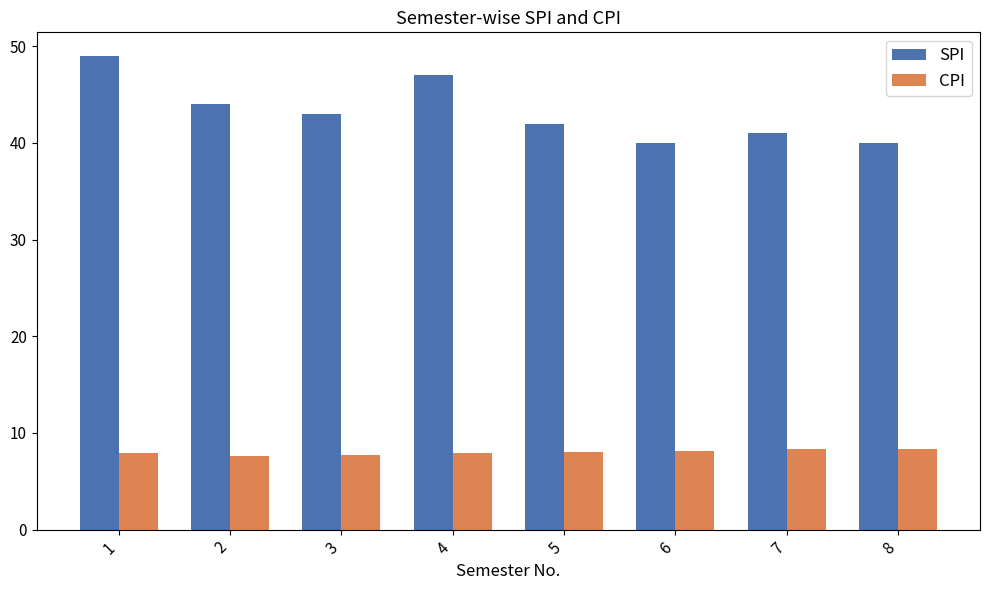

Which series has the largest total across all categories?

SPI